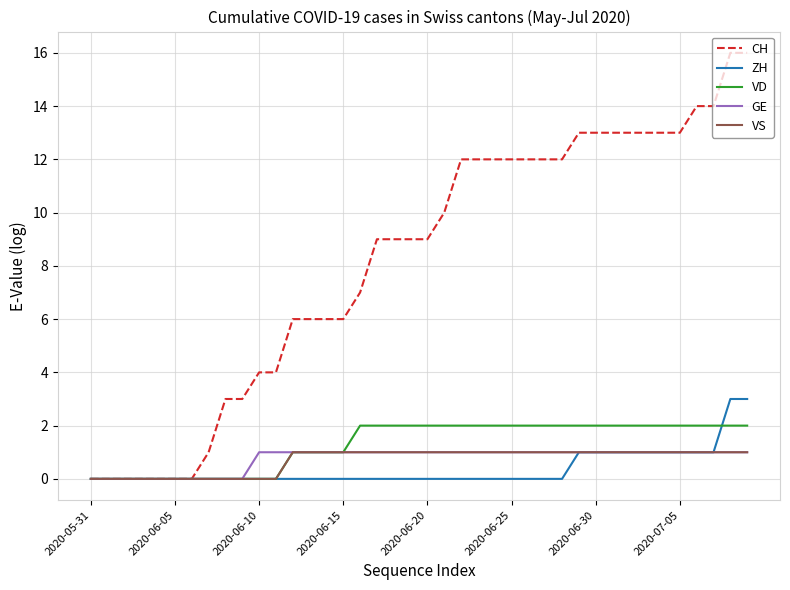

What is the highest value of the ZH series?

3